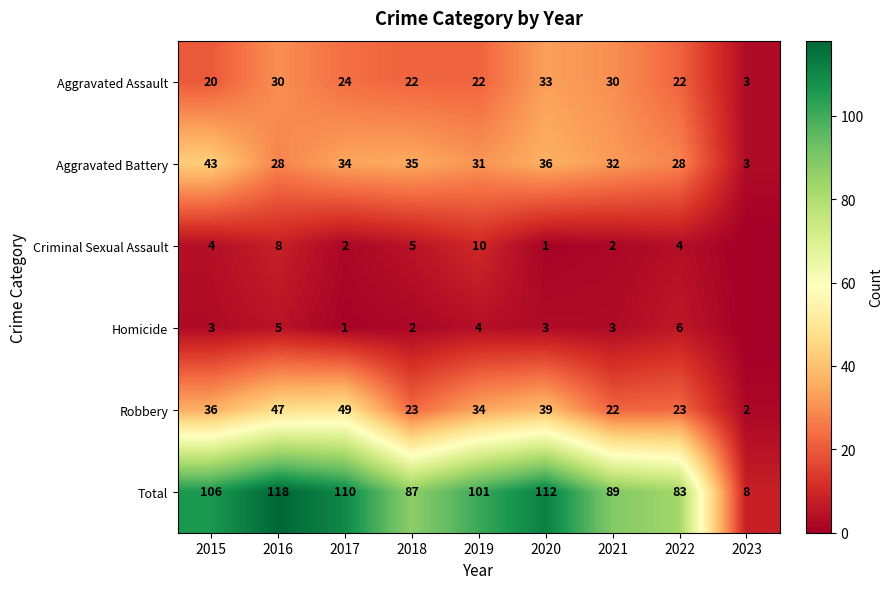

Is the value of Aggravated Assault at 2015 greater than the value of Robbery at 2018?

No